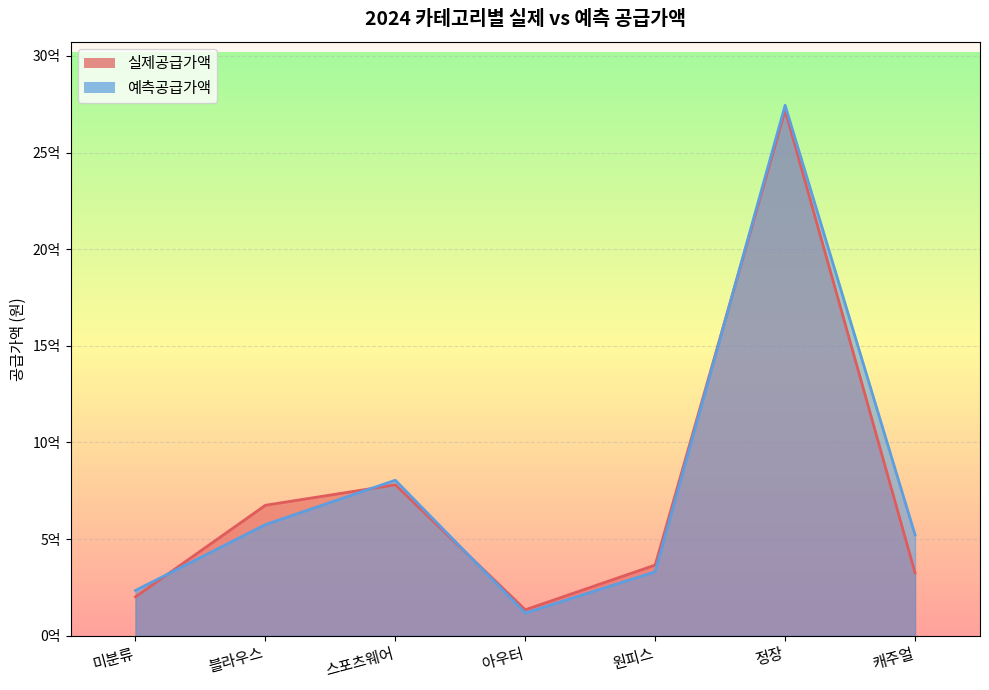

What is the sum of the 예측공급가액 values at 스포츠웨어 and 아우터?

921961300